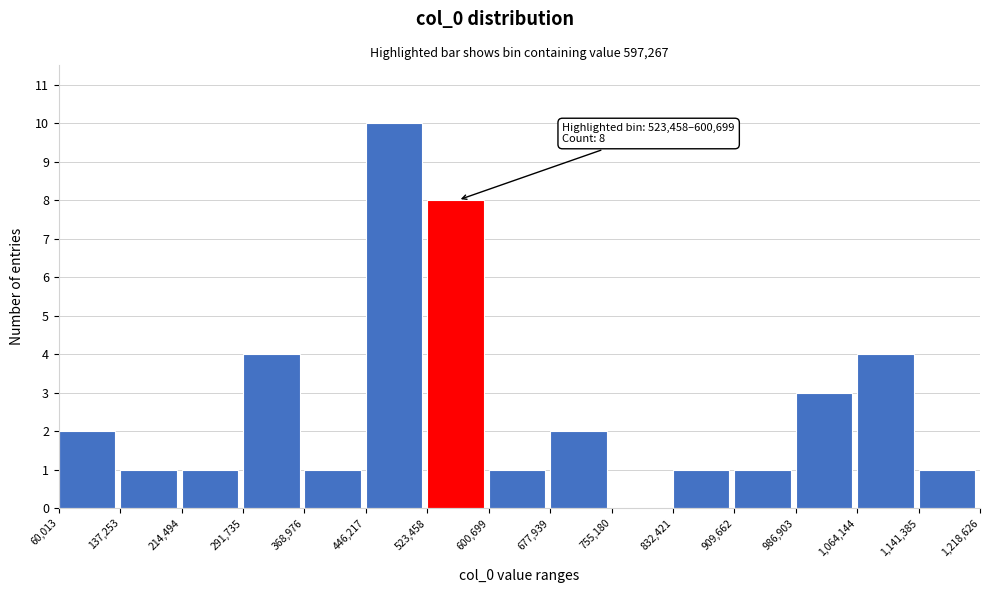

Which range on the x-axis has the tallest bar?

446,217 to 523,458